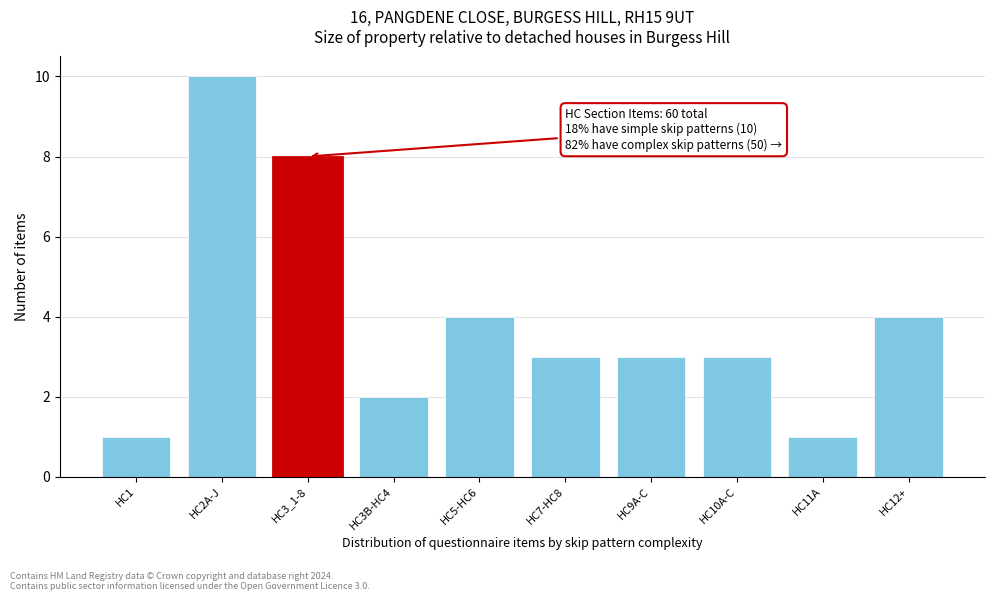

Reading left to right, what are all the values shown in this chart?

HC1=1	HC2A-J=10	HC3_1-8=8	HC3B-HC4=2	HC5-HC6=4	HC7-HC8=3	HC9A-C=3	HC10A-C=3	HC11A=1	HC12+=4